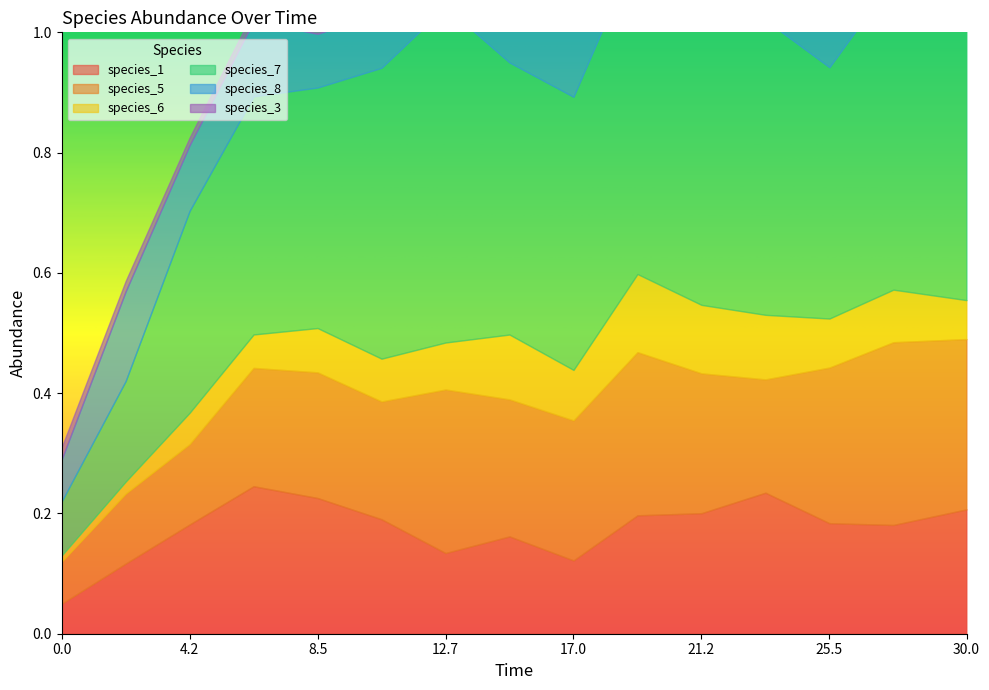

True or false: species_5 and species_6 intersect in this chart.

False